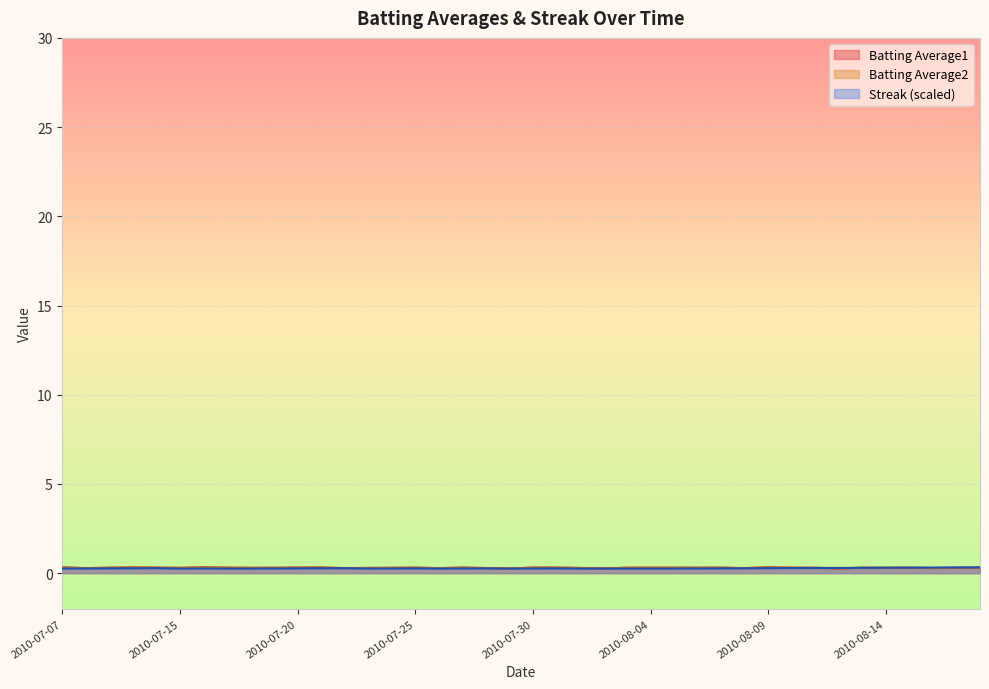

Reading left to right, list all the values displayed in this chart.

Batting Average1: 2010-07-07=0.3	2010-07-08=0.3	2010-07-09=0.3	2010-07-10=0.3	2010-07-11=0.3	2010-07-15=0.3	2010-07-16=0.3	2010-07-17=0.3	2010-07-18=0.3	2010-07-19=0.3	2010-07-20=0.3	2010-07-21=0.3	2010-07-22=0.3	2010-07-23=0.3	2010-07-24=0.3	2010-07-25=0.3	2010-07-26=0.3	2010-07-27=0.3	2010-07-28=0.3	2010-07-29=0.3	2010-07-30=0.3	2010-07-31=0.3	2010-08-01=0.3	2010-08-02=0.3	2010-08-03=0.3	2010-08-04=0.3	2010-08-05=0.3	2010-08-06=0.3	2010-08-07=0.3	2010-08-08=0.3	2010-08-09=0.3	2010-08-10=0.3	2010-08-11=0.3	2010-08-12=0.3	2010-08-13=0.3	2010-08-14=0.3	2010-08-15=0.3	2010-08-16=0.3	2010-08-17=0.3	2010-08-18=0.3
Batting Average2: 2010-07-07=0.3	2010-07-08=0.3	2010-07-09=0.3	2010-07-10=0.3	2010-07-11=0.3	2010-07-15=0.3	2010-07-16=0.3	2010-07-17=0.3	2010-07-18=0.3	2010-07-19=0.3	2010-07-20=0.3	2010-07-21=0.3	2010-07-22=0.3	2010-07-23=0.3	2010-07-24=0.3	2010-07-25=0.3	2010-07-26=0.3	2010-07-27=0.3	2010-07-28=0.3	2010-07-29=0.3	2010-07-30=0.3	2010-07-31=0.3	2010-08-01=0.3	2010-08-02=0.3	2010-08-03=0.3	2010-08-04=0.3	2010-08-05=0.3	2010-08-06=0.3	2010-08-07=0.3	2010-08-08=0.3	2010-08-09=0.3	2010-08-10=0.3	2010-08-11=0.3	2010-08-12=0.3	2010-08-13=0.3	2010-08-14=0.3	2010-08-15=0.3	2010-08-16=0.3	2010-08-17=0.3	2010-08-18=0.3
Streak: 2010-07-07=0.3	2010-07-08=0.3	2010-07-09=0.3	2010-07-10=0.3	2010-07-11=0.3	2010-07-15=0.3	2010-07-16=0.3	2010-07-17=0.3	2010-07-18=0.3	2010-07-19=0.3	2010-07-20=0.3	2010-07-21=0.3	2010-07-22=0.3	2010-07-23=0.3	2010-07-24=0.3	2010-07-25=0.3	2010-07-26=0.3	2010-07-27=0.3	2010-07-28=0.3	2010-07-29=0.3	2010-07-30=0.3	2010-07-31=0.3	2010-08-01=0.3	2010-08-02=0.3	2010-08-03=0.3	2010-08-04=0.3	2010-08-05=0.3	2010-08-06=0.3	2010-08-07=0.3	2010-08-08=0.3	2010-08-09=0.3	2010-08-10=0.3	2010-08-11=0.3	2010-08-12=0.3	2010-08-13=0.3	2010-08-14=0.3	2010-08-15=0.3	2010-08-16=0.3	2010-08-17=0.3	2010-08-18=0.3